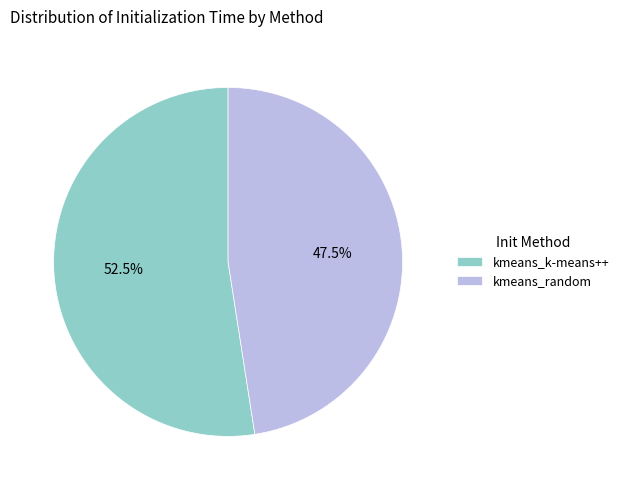

Which has a higher value, kmeans_k-means++ or kmeans_random?

kmeans_k-means++